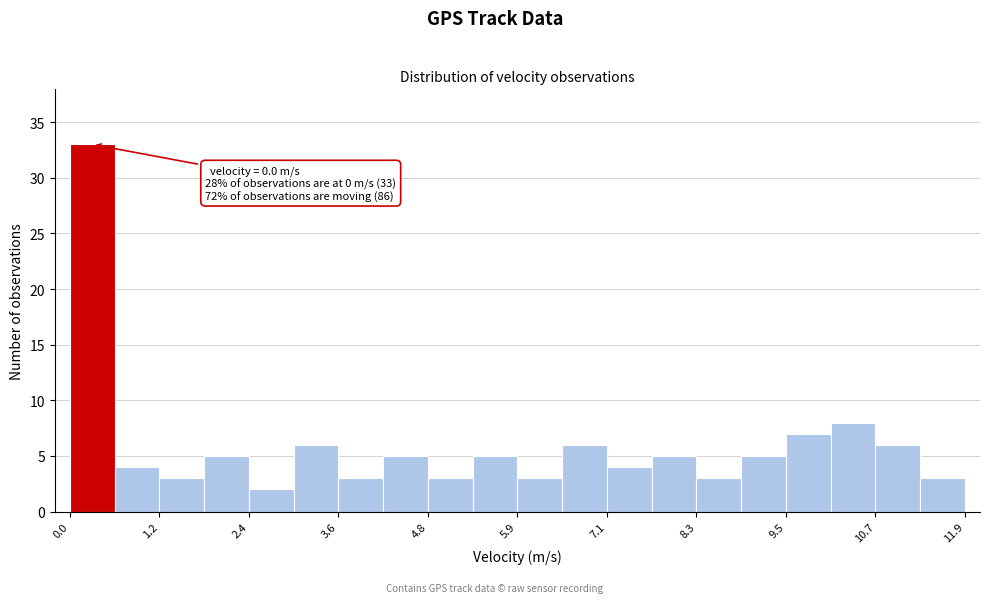

Around what value on the x-axis is the tallest bar? Give the approximate position of its centre, as read against the axis.

0.2